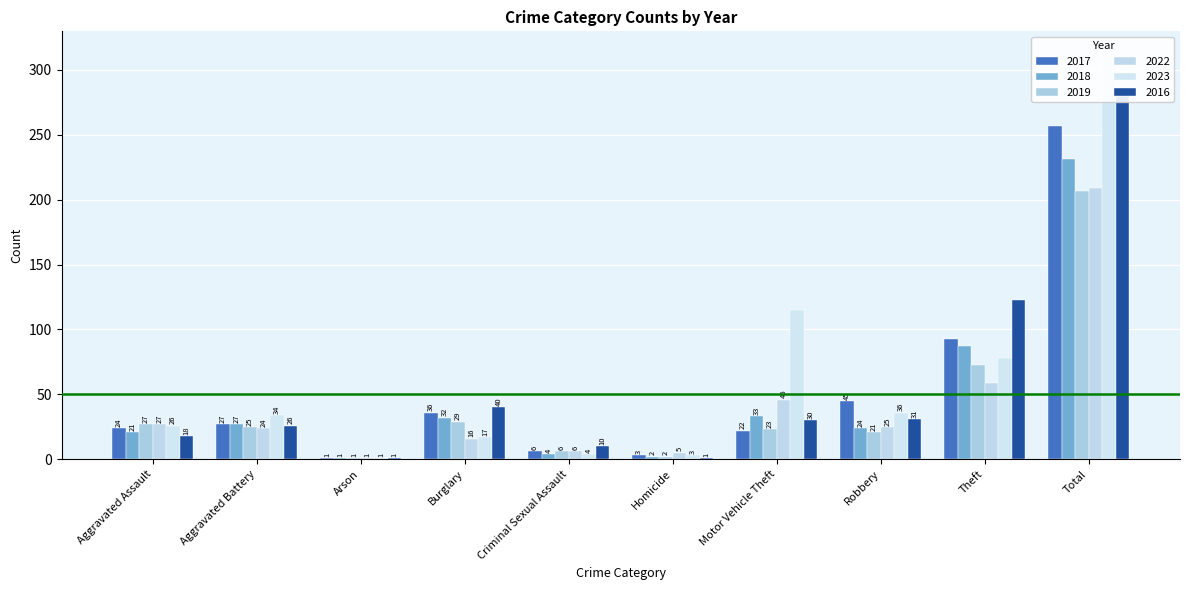

Reading left to right, extract all data points from this chart.

2017: Aggravated Assault=24	Aggravated Battery=27	Arson=1	Burglary=36	Criminal Sexual Assault=6	Homicide=3	Motor Vehicle Theft=22	Robbery=45	Theft=93	Total=257
2018: Aggravated Assault=21	Aggravated Battery=27	Arson=1	Burglary=32	Criminal Sexual Assault=4	Homicide=2	Motor Vehicle Theft=33	Robbery=24	Theft=87	Total=231
2019: Aggravated Assault=27	Aggravated Battery=25	Arson=1	Burglary=29	Criminal Sexual Assault=6	Homicide=2	Motor Vehicle Theft=23	Robbery=21	Theft=73	Total=207
2022: Aggravated Assault=27	Aggravated Battery=24	Arson=1	Burglary=16	Criminal Sexual Assault=6	Homicide=5	Motor Vehicle Theft=46	Robbery=25	Theft=59	Total=209
2023: Aggravated Assault=26	Aggravated Battery=34	Arson=1	Burglary=17	Criminal Sexual Assault=4	Homicide=3	Motor Vehicle Theft=115	Robbery=36	Theft=78	Total=314
2016: Aggravated Assault=18	Aggravated Battery=26	Arson=1	Burglary=40	Criminal Sexual Assault=10	Homicide=1	Motor Vehicle Theft=30	Robbery=31	Theft=123	Total=280